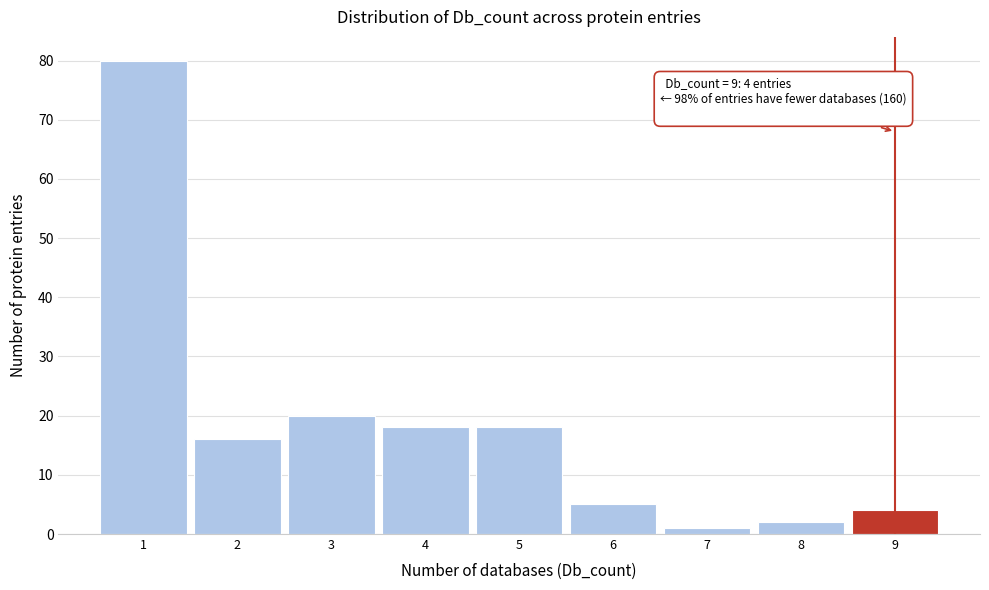

Which range on the x-axis has the tallest bar?

0.5 to 1.5